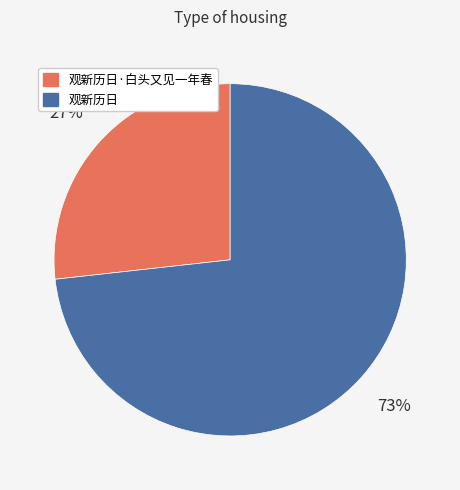

To the nearest percent, what is the average slice percentage?

50%